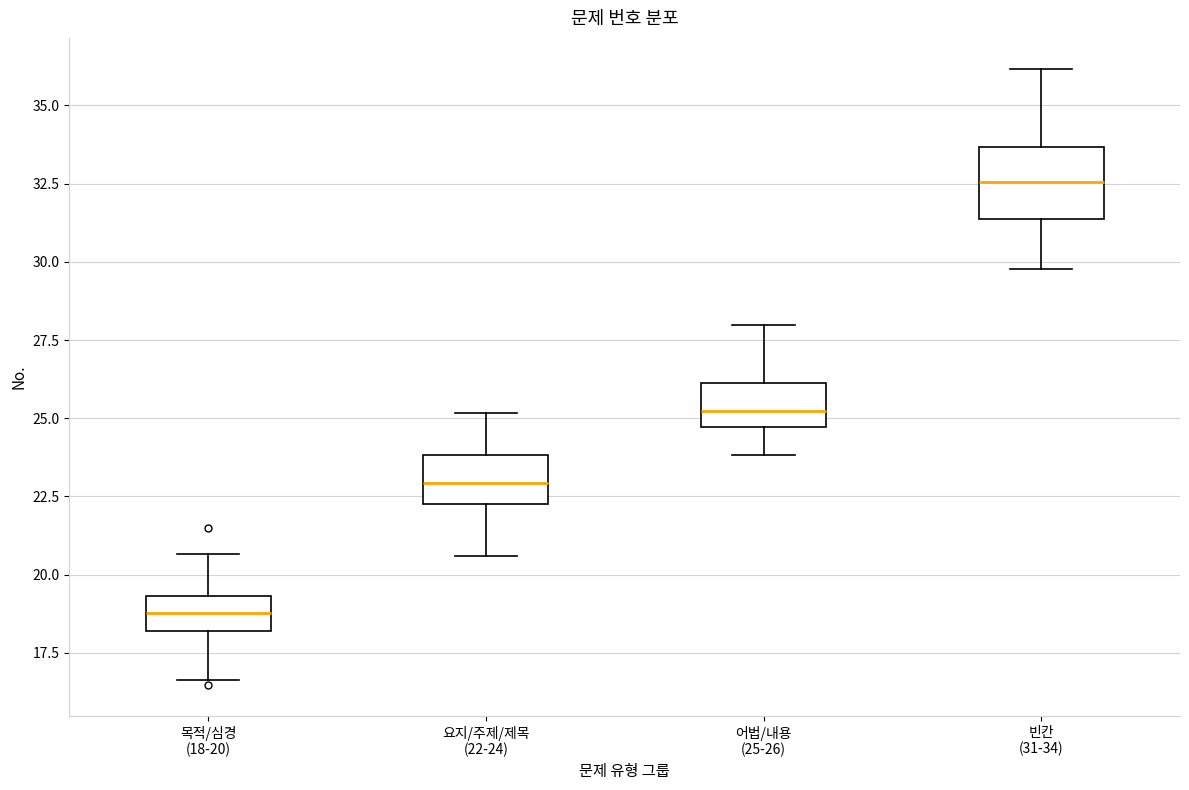

Comparing the boxes themselves (not the whiskers), which one is the tallest?

빈칸 (31-34)